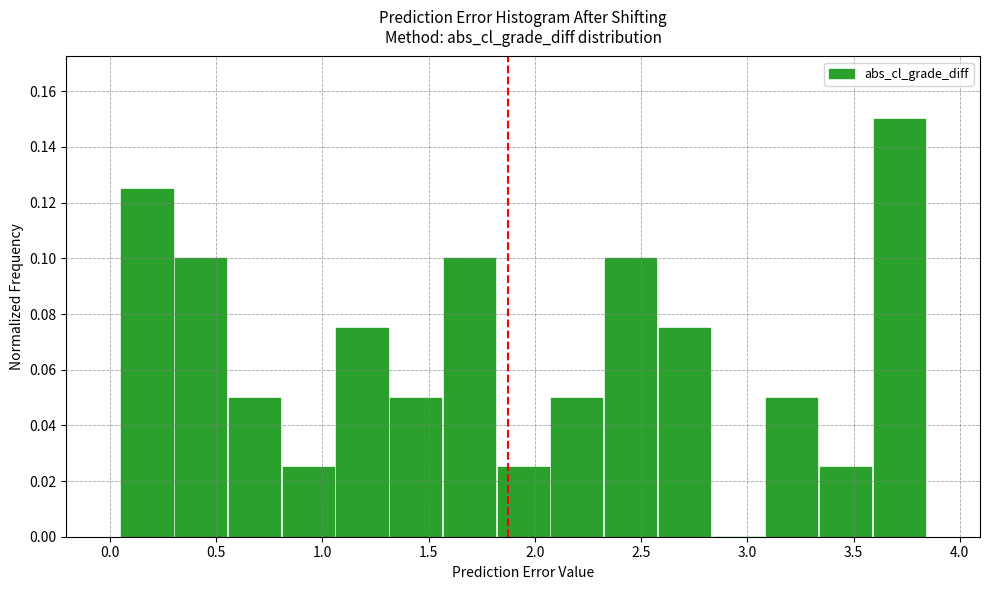

How tall is the bar that spans 2.05 to 2.30 on the x-axis? Neither the bar edges nor the heights are printed on the chart, so give them approximately, as read against the axes.

0.050